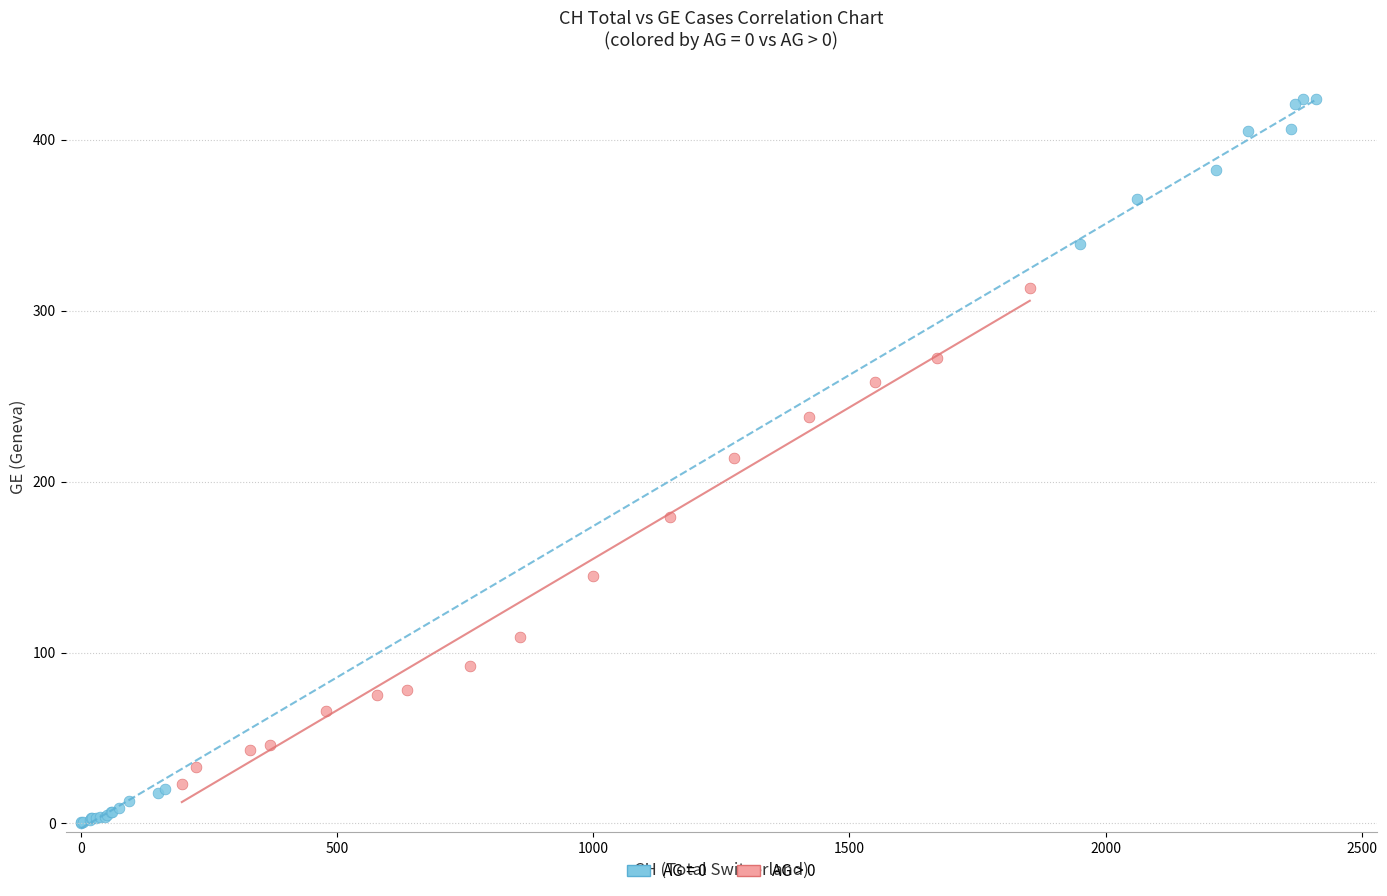

Which series contains the lowest Y value?

AG = 0